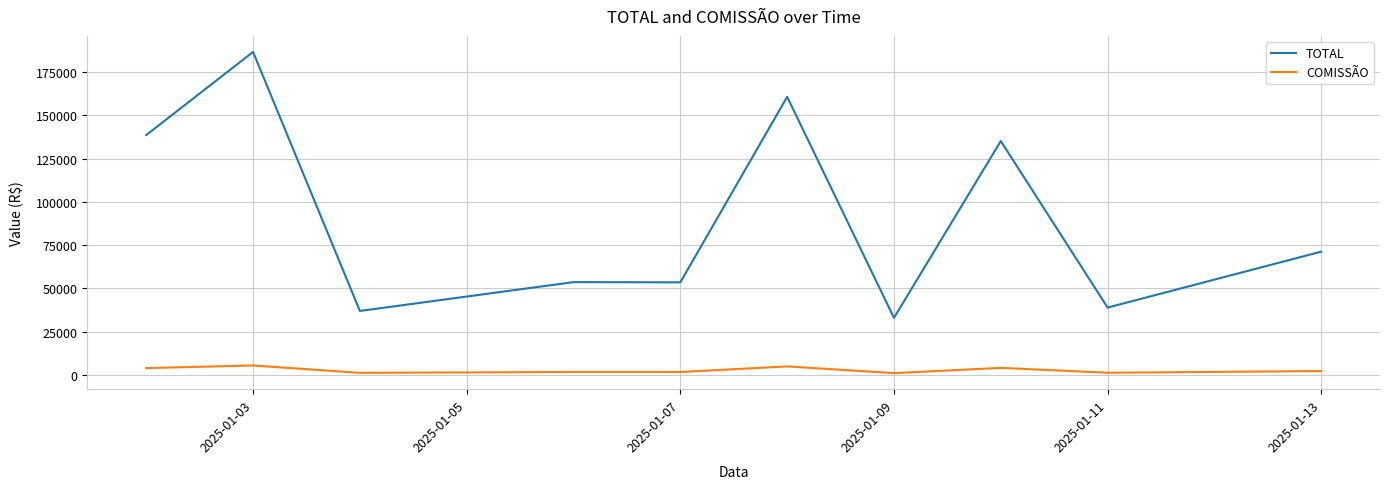

How many values in the COMISSÃO series are below 2136?

5